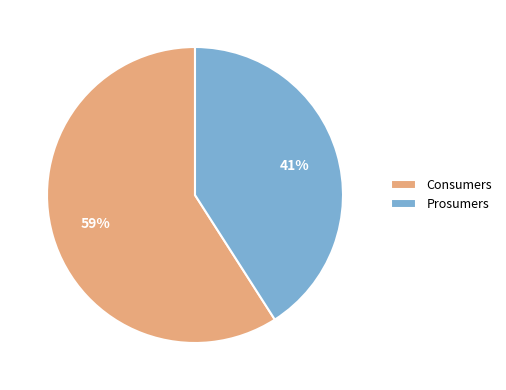

To the nearest percent, what is the difference between the Consumers and Prosumers slice percentages?

18%